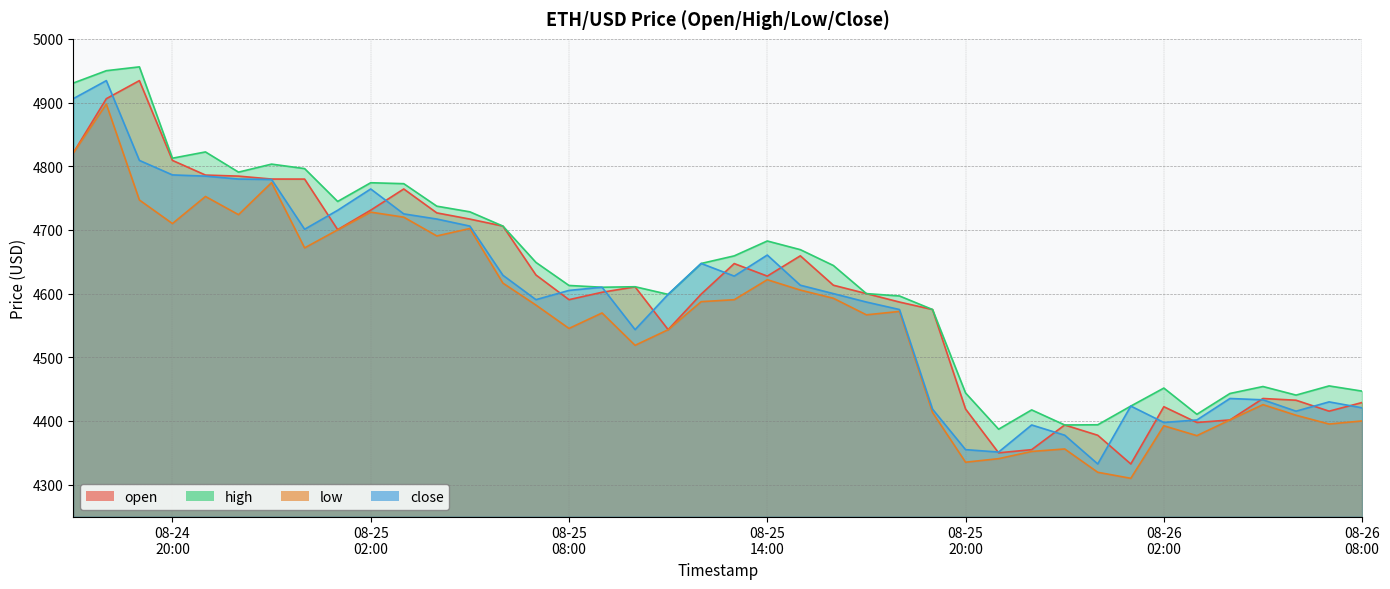

What is the average value of the open series?

4599.8